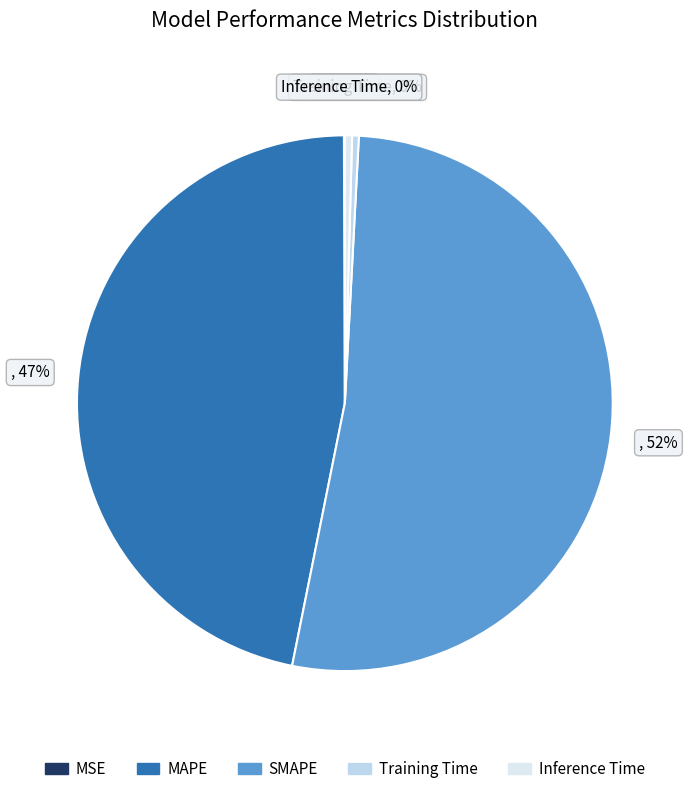

Does MSE account for over 50% of the chart?

No